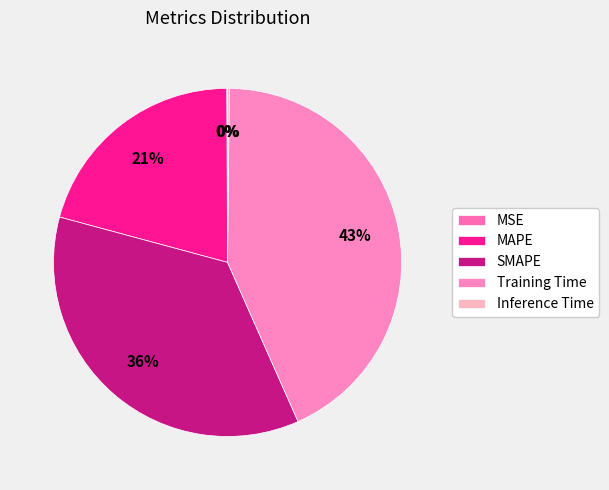

What percentage is NOT represented by SMAPE?

64.2%